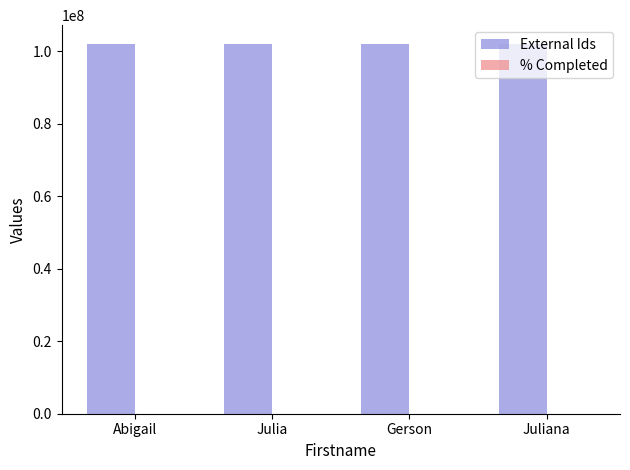

Approximately how many times larger is the value at Julia compared to Gerson?

1.0